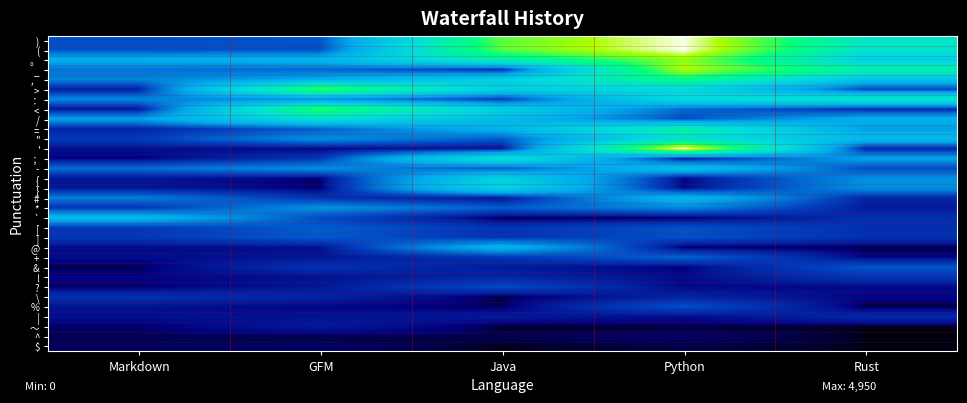

Reading left to right, transcribe all the data shown in this chart.

): Markdown=422	GFM=444	Java=3927	Python=4880	Rust=2464
(: Markdown=423	GFM=430	Java=3927	Python=4883	Rust=2465
。: Markdown=1155	GFM=1278	Java=2904	Python=4219	Rust=1869
_: Markdown=640	GFM=556	Java=207	Python=4424	Rust=2916
，: Markdown=736	GFM=1103	Java=1882	Python=3309	Rust=1570
>: Markdown=138	GFM=3854	Java=1862	Python=2105	Rust=334
：: Markdown=776	GFM=783	Java=261	Python=2221	Rust=2593
<: Markdown=81	GFM=3711	Java=1889	Python=567	Rust=191
/: Markdown=981	GFM=2317	Java=1426	Python=409	Rust=1207
=: Markdown=160	GFM=489	Java=1262	Python=2955	Rust=951
": Markdown=297	GFM=845	Java=492	Python=2397	Rust=1408
': Markdown=83	GFM=46	Java=84	Python=4950	Rust=171
；: Markdown=26	GFM=273	Java=2436	Python=110	Rust=1014
-: Markdown=589	GFM=832	Java=460	Python=1542	Rust=387
{: Markdown=103	GFM=19	Java=1974	Python=43	Rust=837
}: Markdown=103	GFM=19	Java=1974	Python=43	Rust=836
#: Markdown=712	GFM=244	Java=93	Python=1323	Rust=177
*: Markdown=252	GFM=870	Java=500	Python=771	Rust=115
`: Markdown=1339	GFM=378	Java=0	Python=1	Rust=223
[: Markdown=284	GFM=499	Java=252	Python=432	Rust=236
]: Markdown=284	GFM=481	Java=252	Python=432	Rust=232
@: Markdown=58	GFM=80	Java=1277	Python=8	Rust=5
+: Markdown=61	GFM=96	Java=263	Python=536	Rust=34
&: Markdown=7	GFM=244	Java=117	Python=29	Rust=451
!: Markdown=39	GFM=84	Java=166	Python=59	Rust=274
?: Markdown=17	GFM=105	Java=395	Python=51	Rust=54
\: Markdown=238	GFM=156	Java=4	Python=161	Rust=45
%: Markdown=83	GFM=44	Java=10	Python=425	Rust=2
|: Markdown=70	GFM=83	Java=113	Python=63	Rust=185
～: Markdown=19	GFM=116	Java=0	Python=4	Rust=0
^: Markdown=11	GFM=5	Java=10	Python=18	Rust=0
$: Markdown=13	GFM=17	Java=0	Python=7	Rust=0